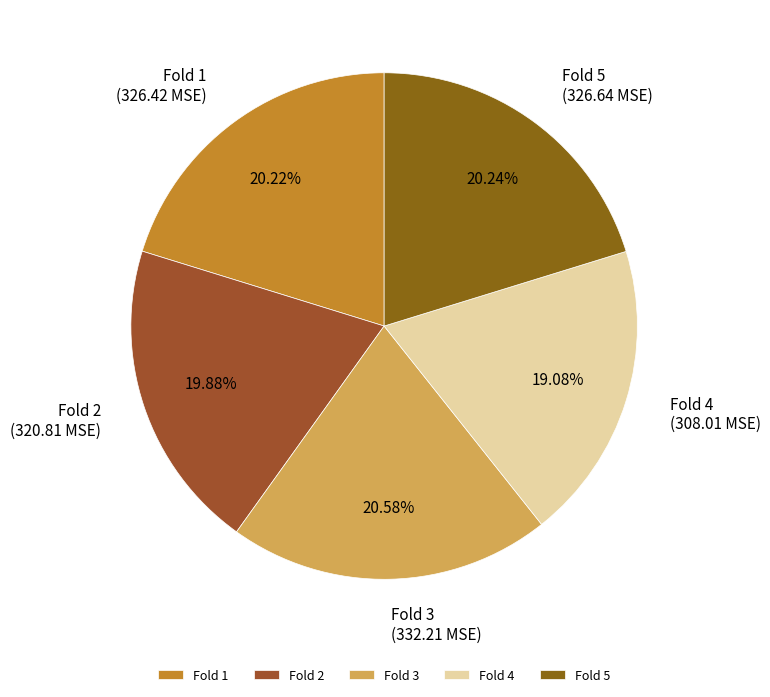

Approximately how many times larger is the value at Fold 2 compared to Fold 1?

1.0